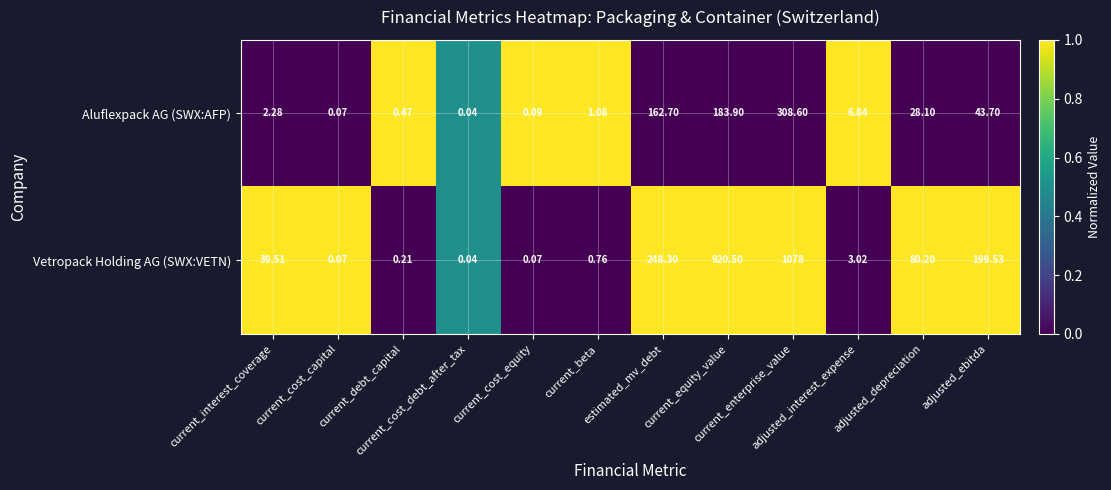

Rank the series by their maximum value, from lowest to highest.

Aluflexpack AG (SWX:AFP), Vetropack Holding AG (SWX:VETN)